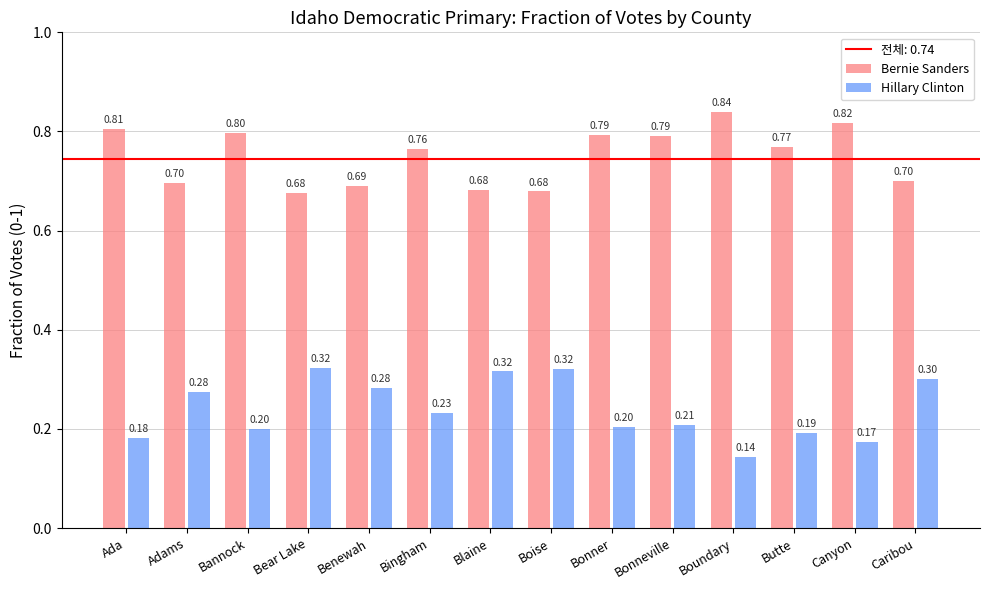

At how many categories does at least one series exceed 0?

14